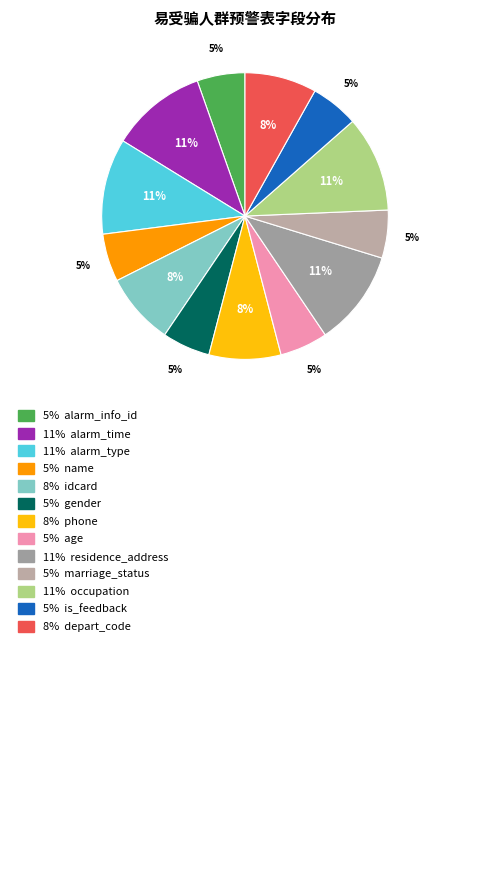

Is there any slice that represents more than half of the pie?

No